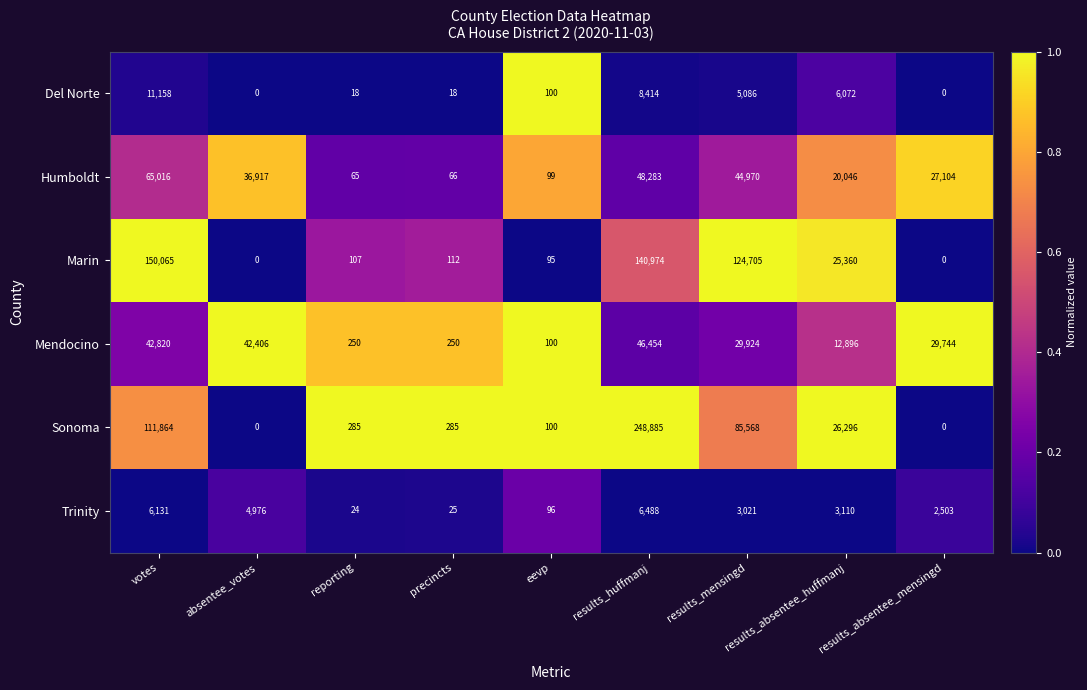

At which category is the sum across all series the highest?

results_huffmanj